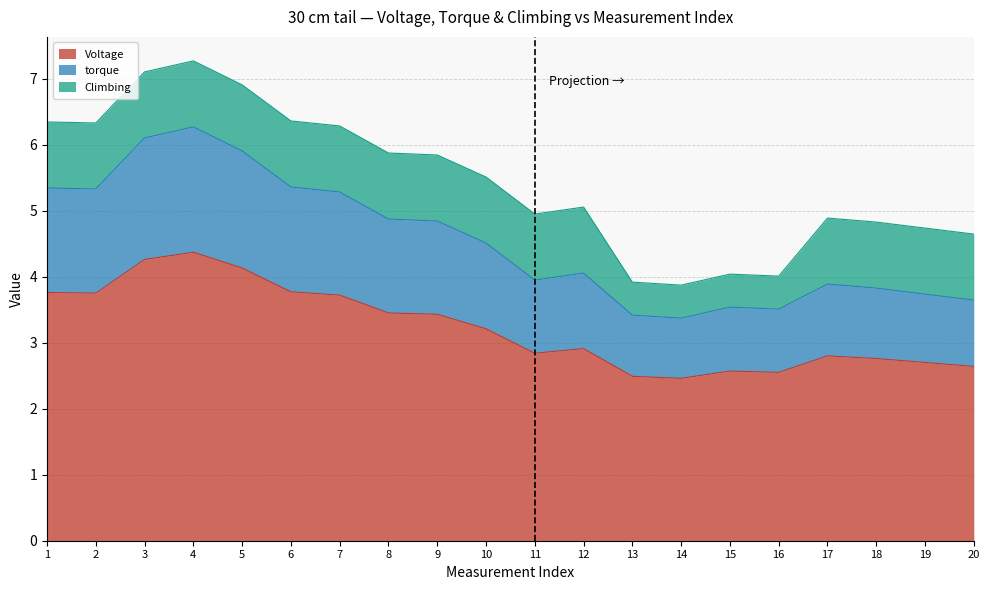

Is the value of Voltage at 5 greater than the value of torque at 2?

No